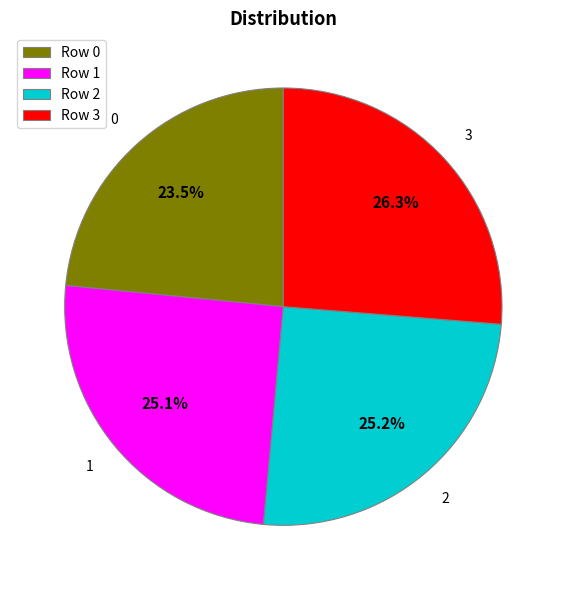

To the nearest percent, what is the average slice percentage?

25%